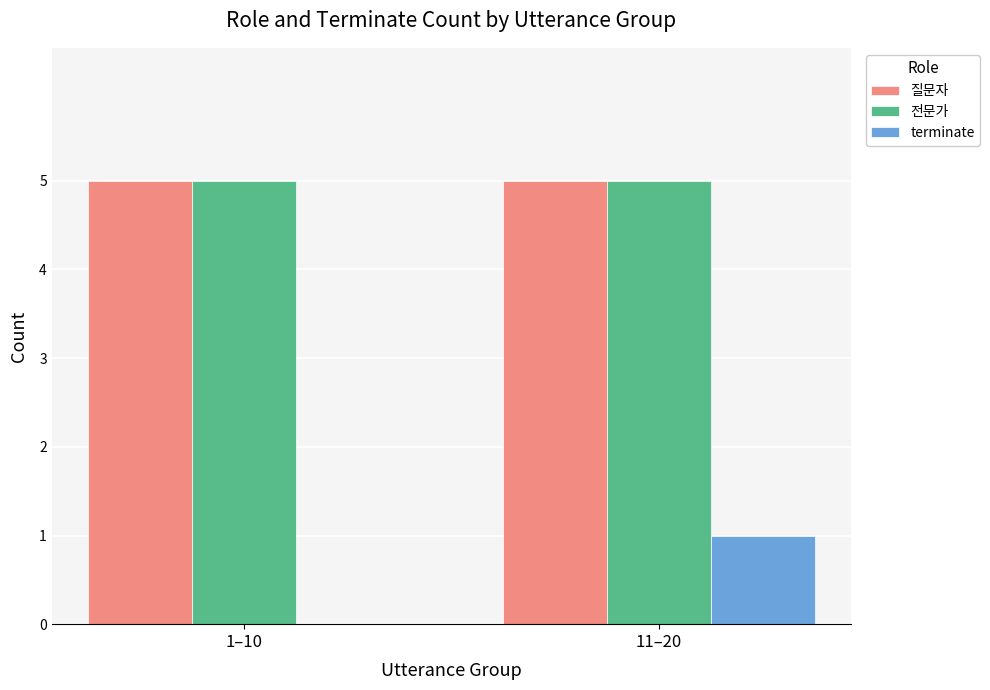

How many groups of bars are there?

2